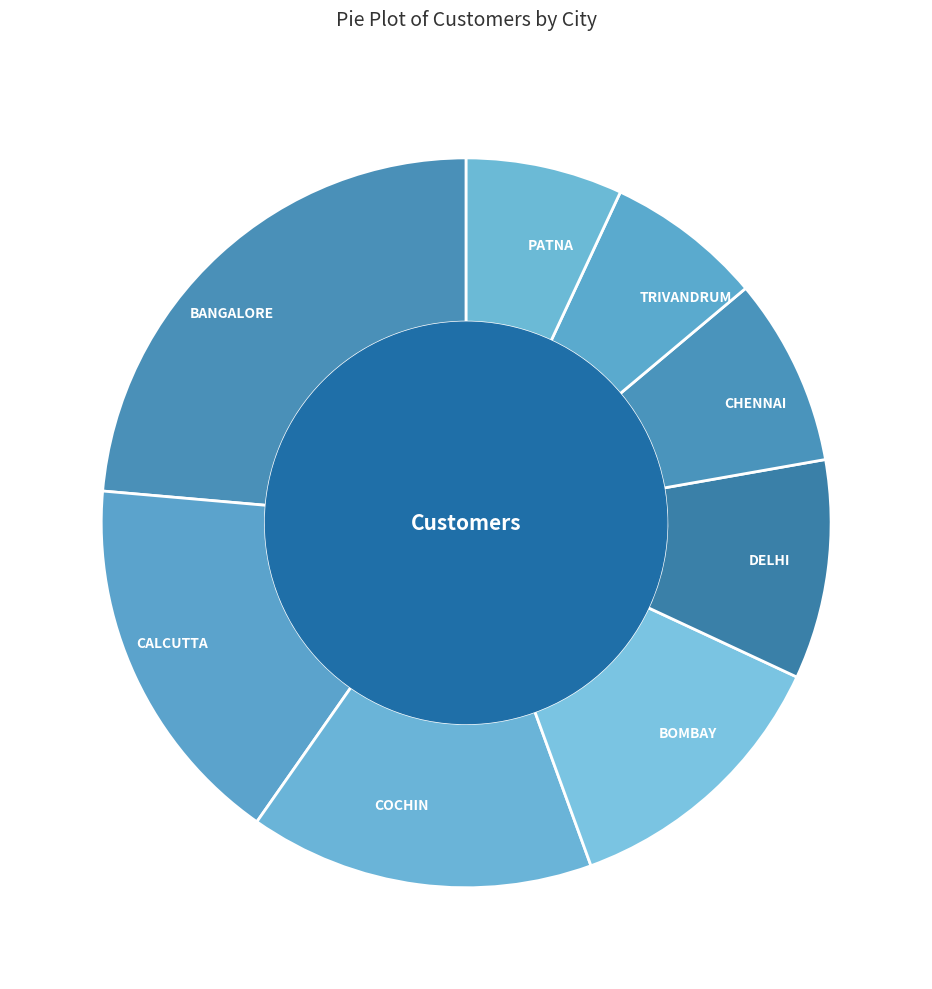

Which category has the biggest portion of the pie?

BANGALORE